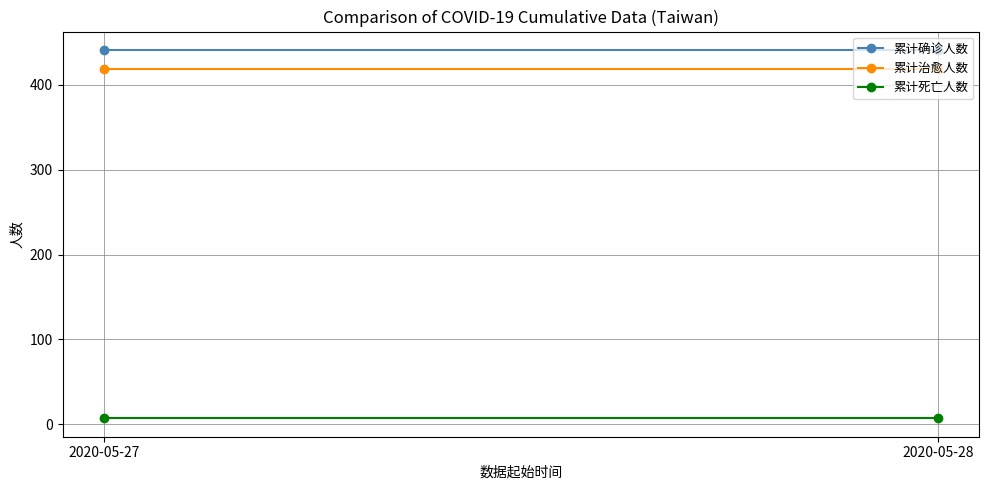

Rank the series at 2020-05-27 from lowest to highest value.

累计死亡人数, 累计治愈人数, 累计确诊人数